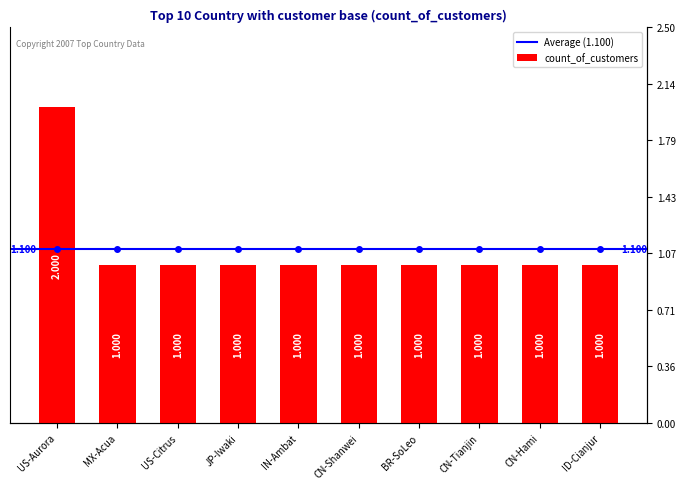

What is the label of the 5th bar from the left?

IN-Ambat